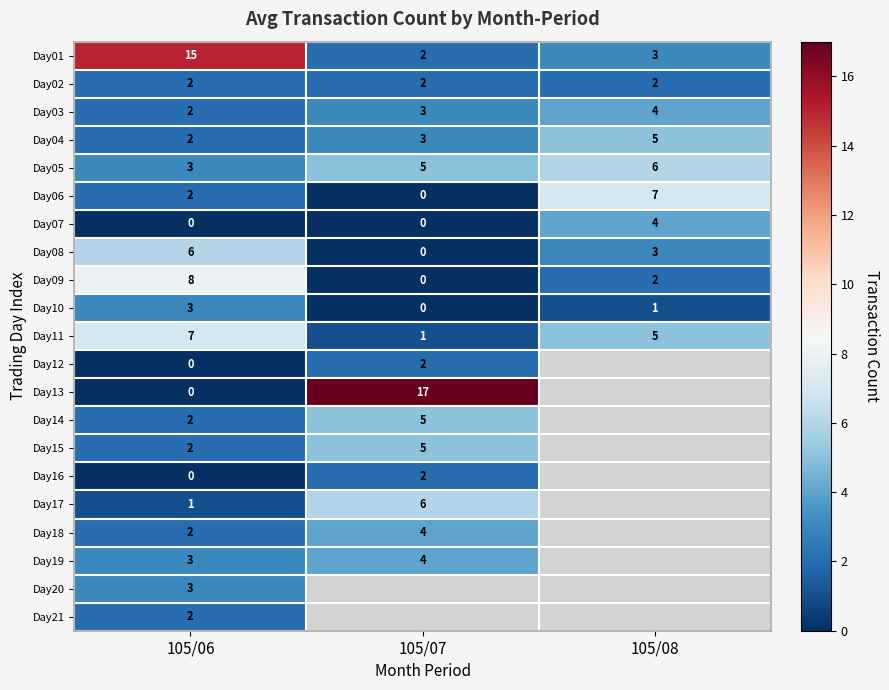

Is the value of Day05 at 105/06 greater than the value of Day09 at 105/07?

Yes